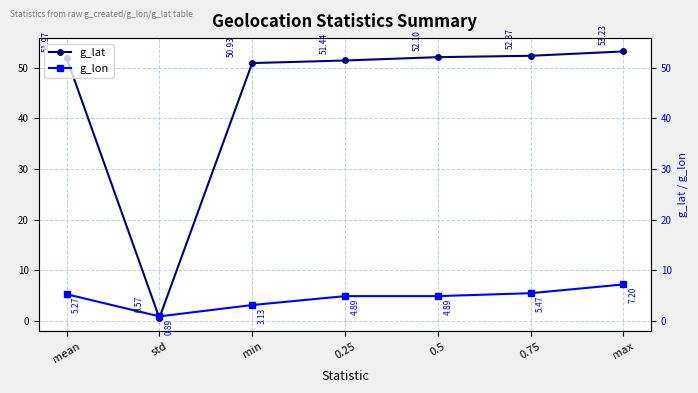

What is the difference between the highest and lowest values at mean?

46.7